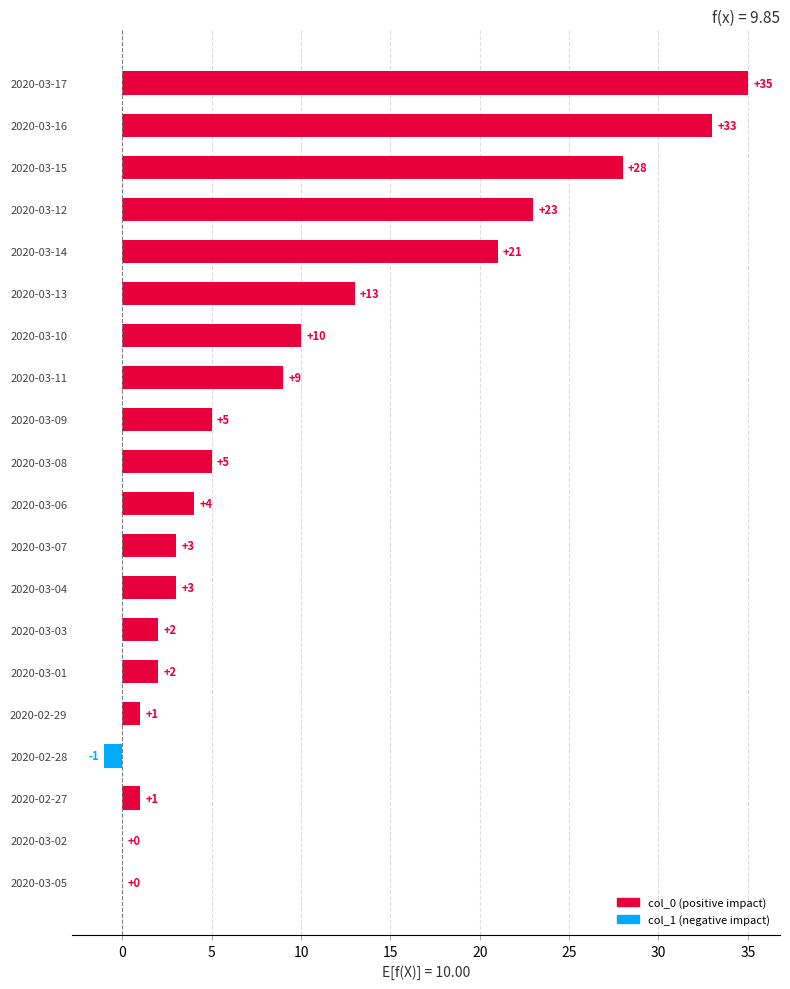

How many categories are shown in the chart?

20